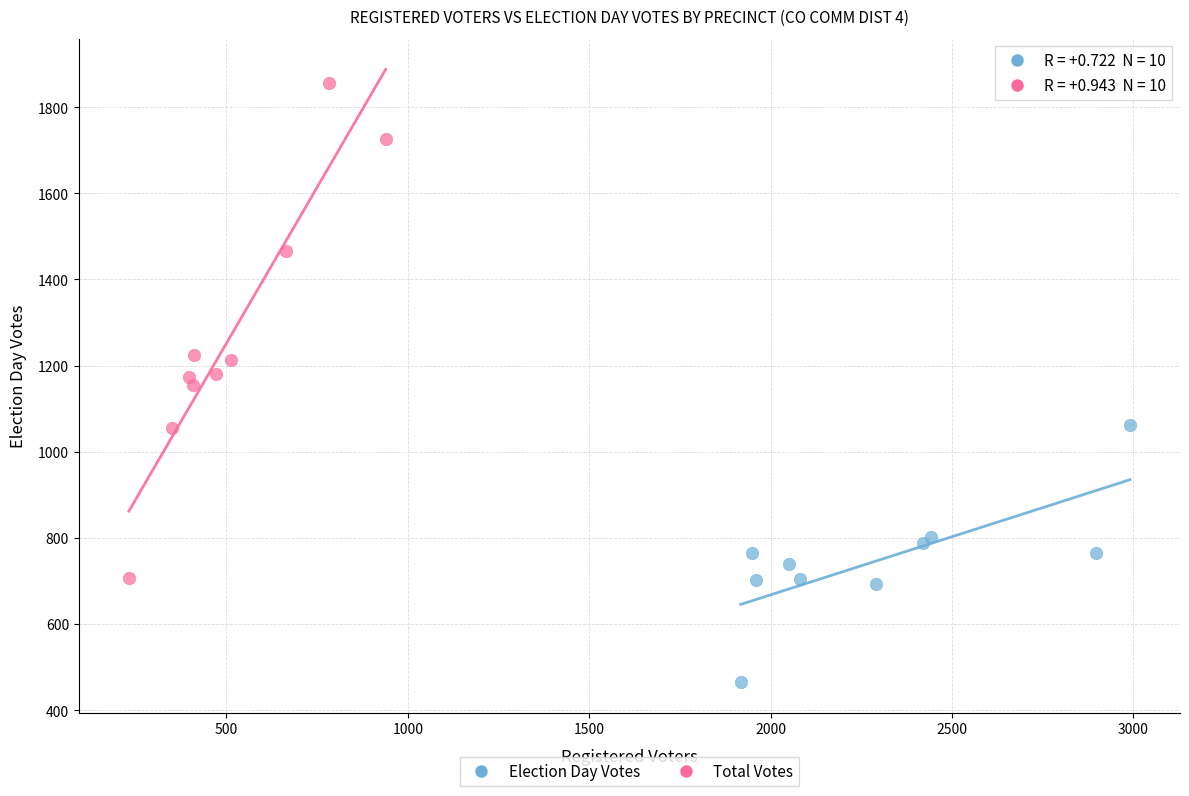

Which series contains the lowest Y value?

Election Day Votes